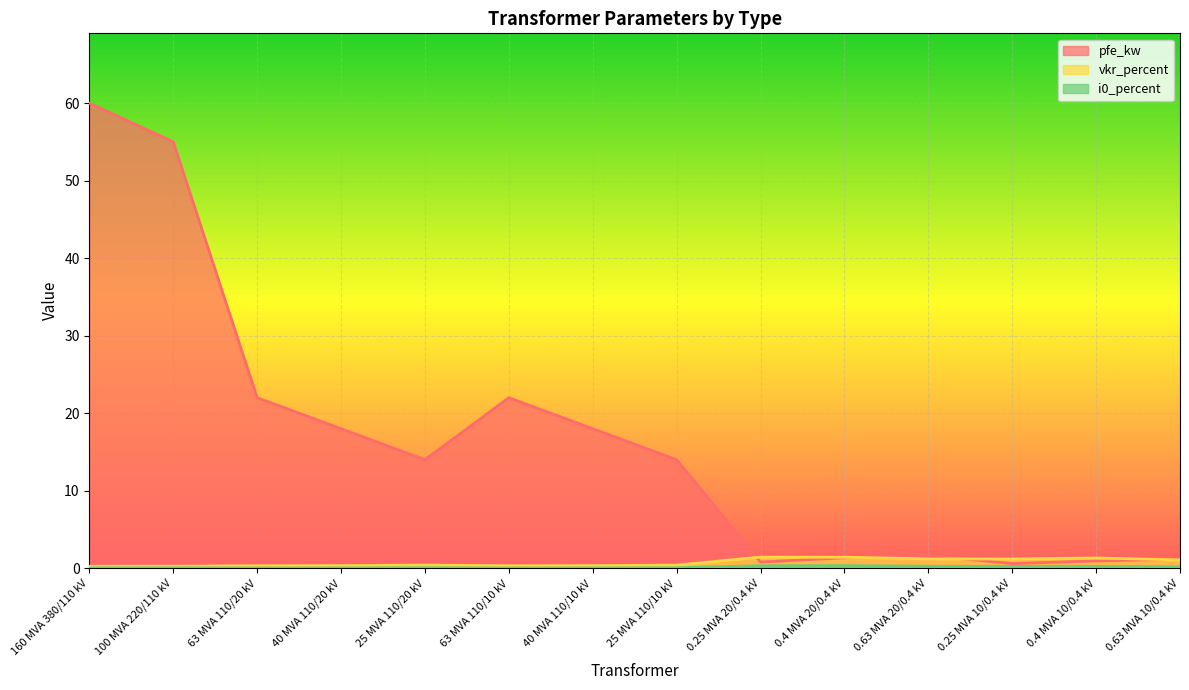

True or false: vkr_percent has more than 0 interior local peaks.

True